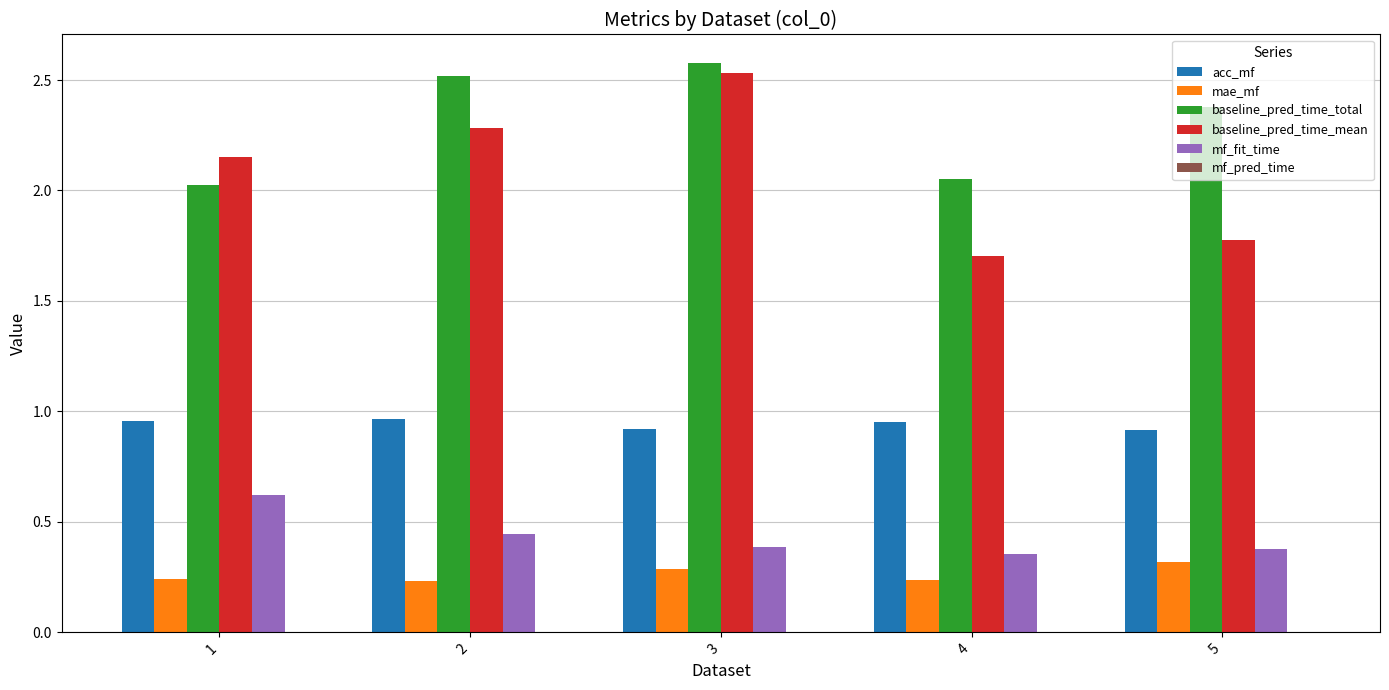

Is it true that mf_fit_time equals 0.2 at 4?

False